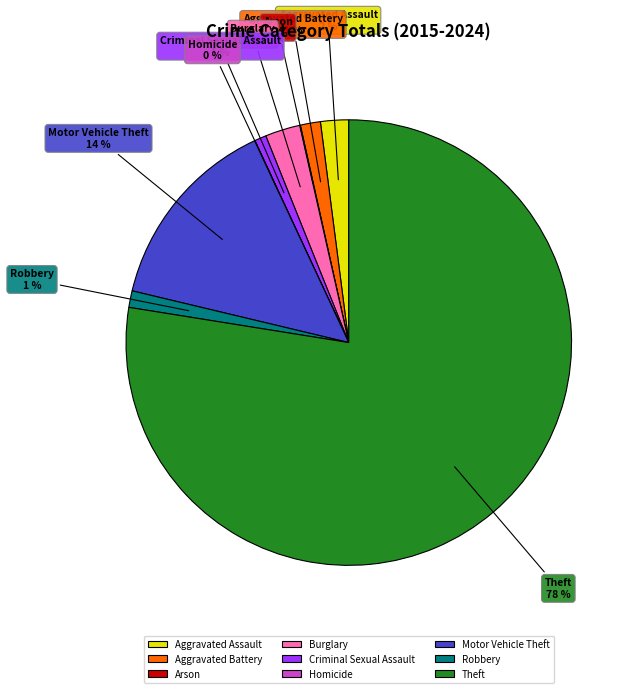

To the nearest percent, what is the combined percentage of Criminal Sexual Assault and Motor Vehicle Theft?

15%